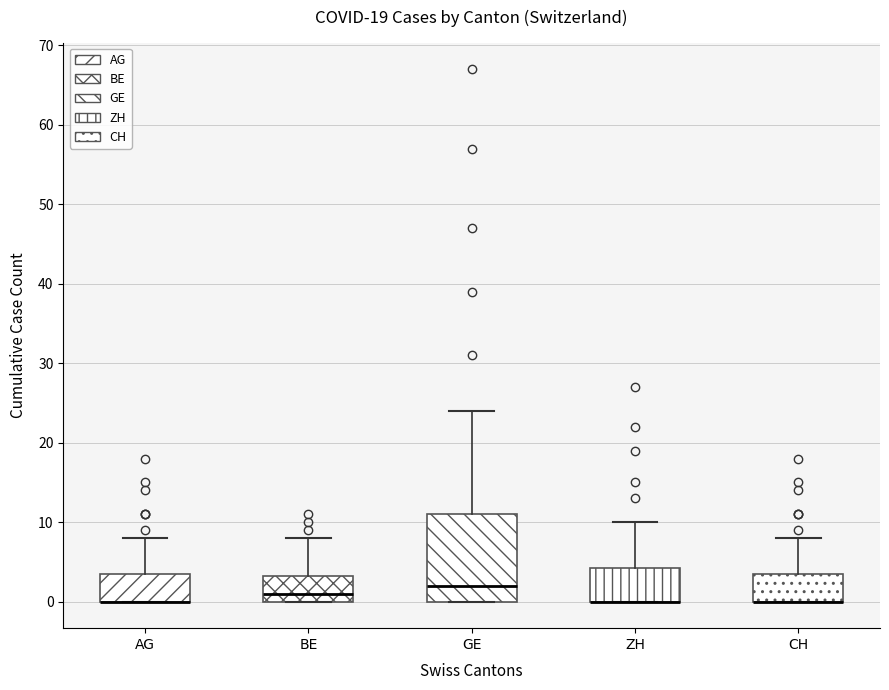

Reading left to right, read every box against the y-axis: the position of its median line, the range the box covers, and the ends of its whiskers. The values are not printed on the chart, so give them approximately, as read against the axis.

AG: median 0 (drawn on the box's lower edge), box 0 to 4, whiskers 0 to 8
BE: median 1, box 0 to 3, whiskers 0 to 8
GE: median 2, box 0 to 11, whiskers 0 to 24
ZH: median 0 (drawn on the box's lower edge), box 0 to 4, whiskers 0 to 10
CH: median 0 (drawn on the box's lower edge), box 0 to 4, whiskers 0 to 8